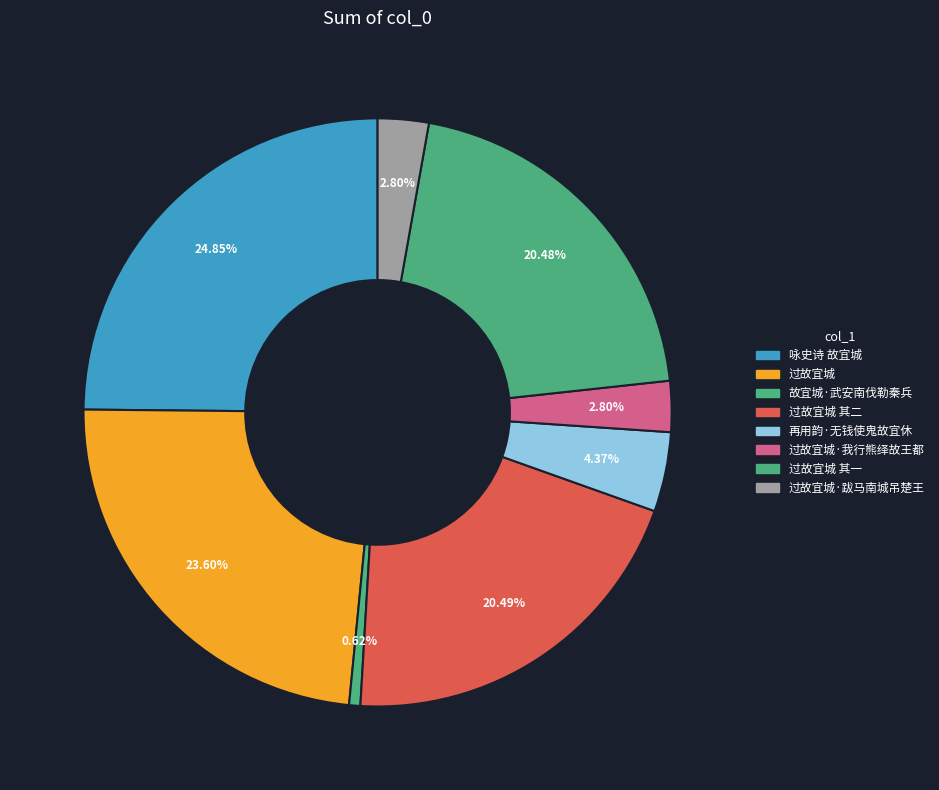

Is there a majority slice in this chart?

No